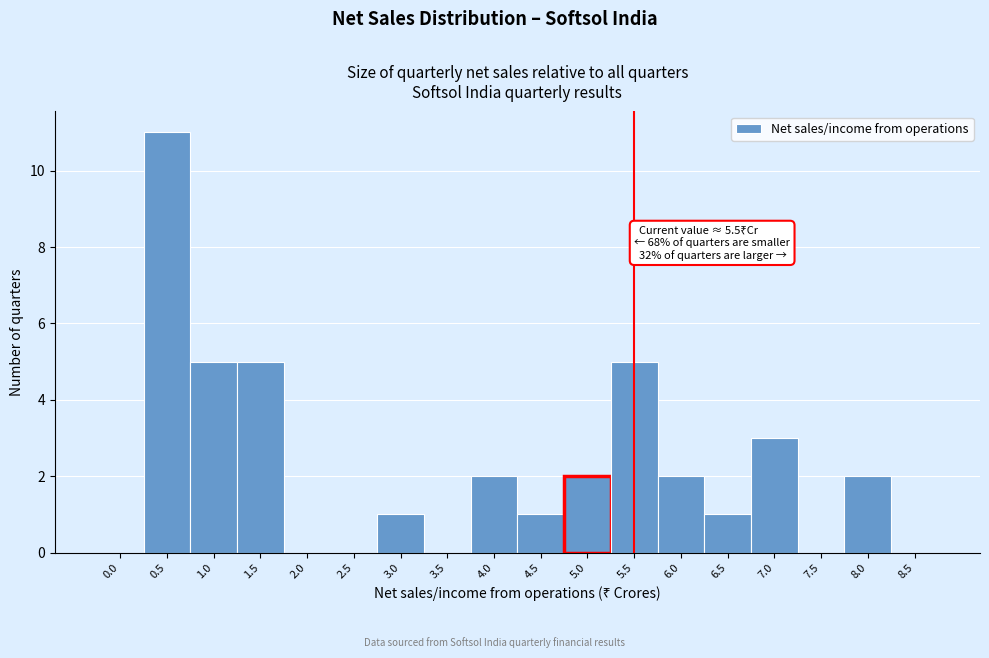

Reading right to left, list all the values displayed in this chart.

8.5=0	8.0=2	7.5=0	7.0=3	6.5=1	6.0=2	5.5=5	5.0=2	4.5=1	4.0=2	3.5=0	3.0=1	2.5=0	2.0=0	1.5=5	1.0=5	0.5=11	0.0=0